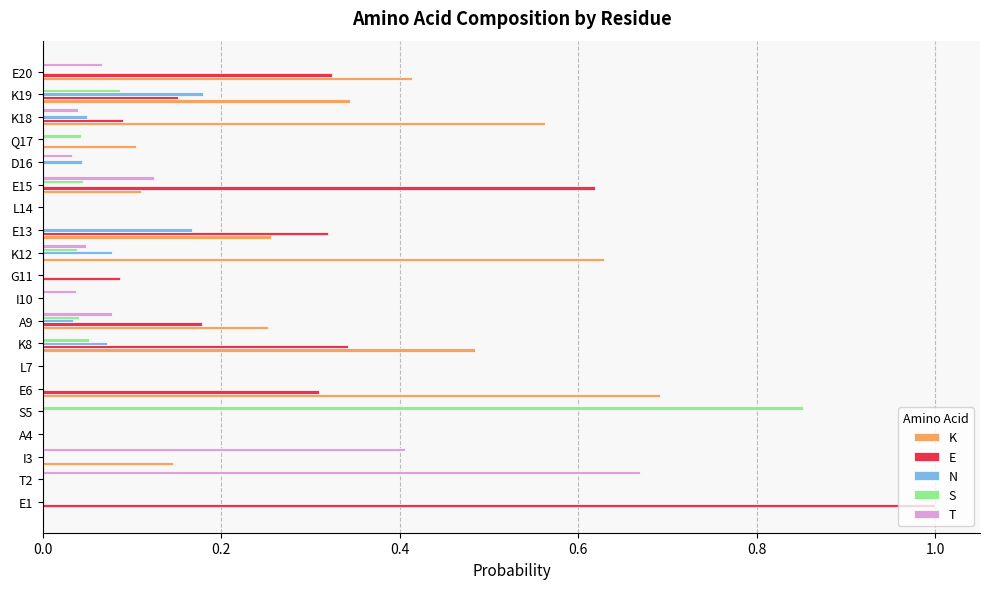

Between A9 and E20, which series saw the biggest shift?

K